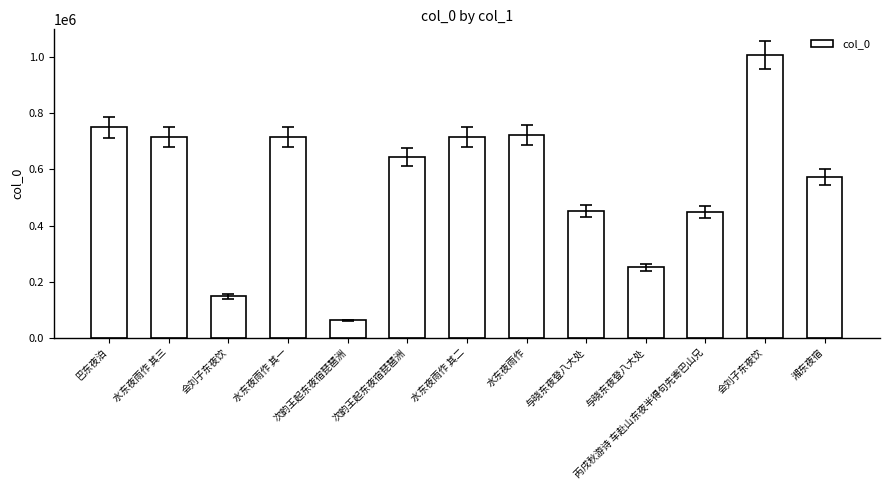

How many bars are there in total?

13